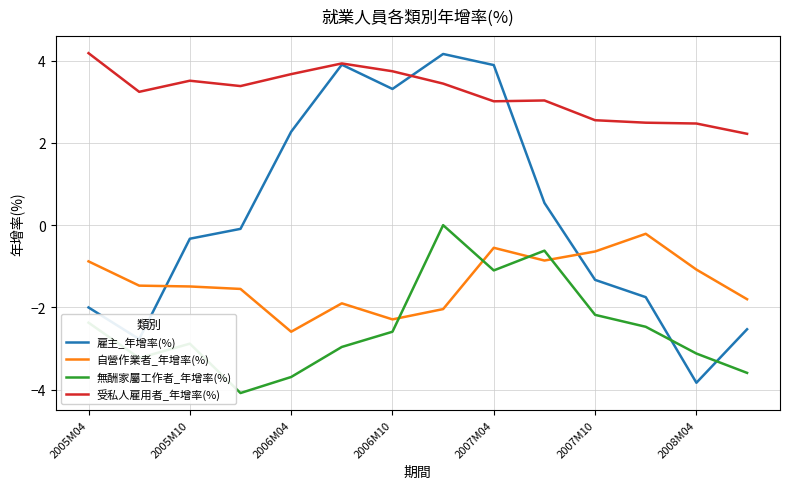

Which series has the largest total across all categories?

受私人雇用者_年增率(%)